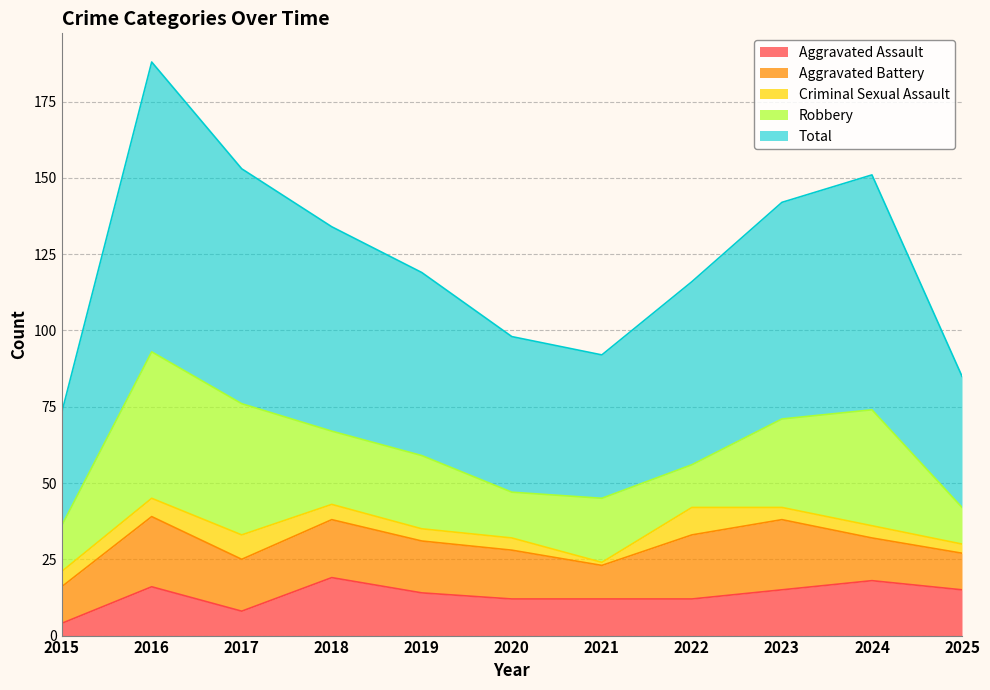

At which category is the sum across all series the highest?

2016